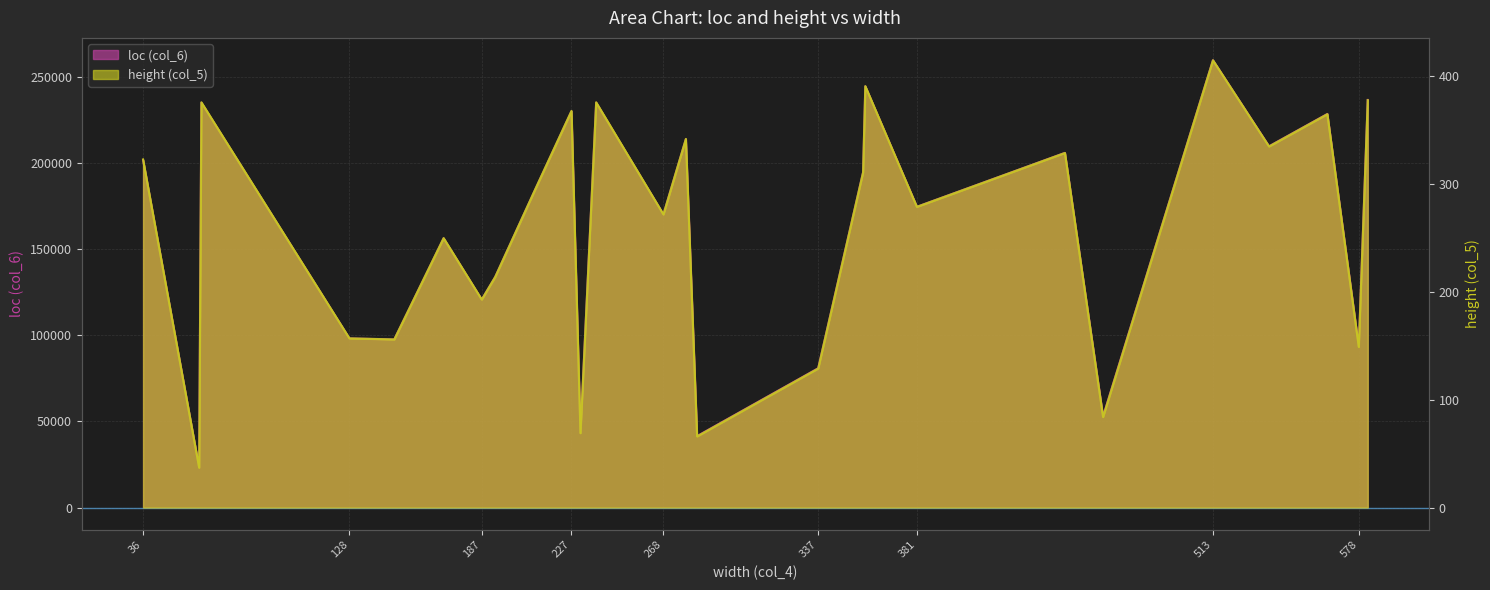

True or false: height has more than 0 points higher than both neighbors.

True